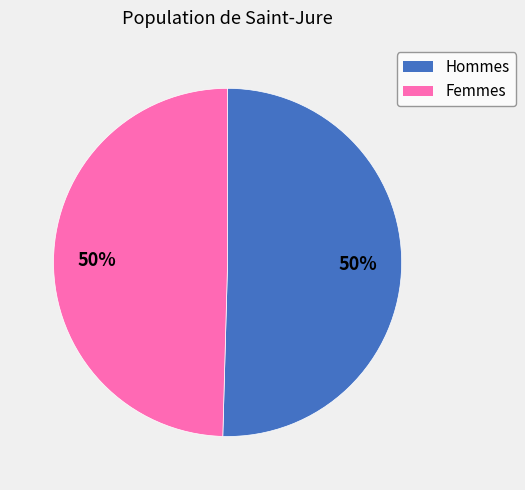

To the nearest percent, what percentage of the pie is Hommes?

50%